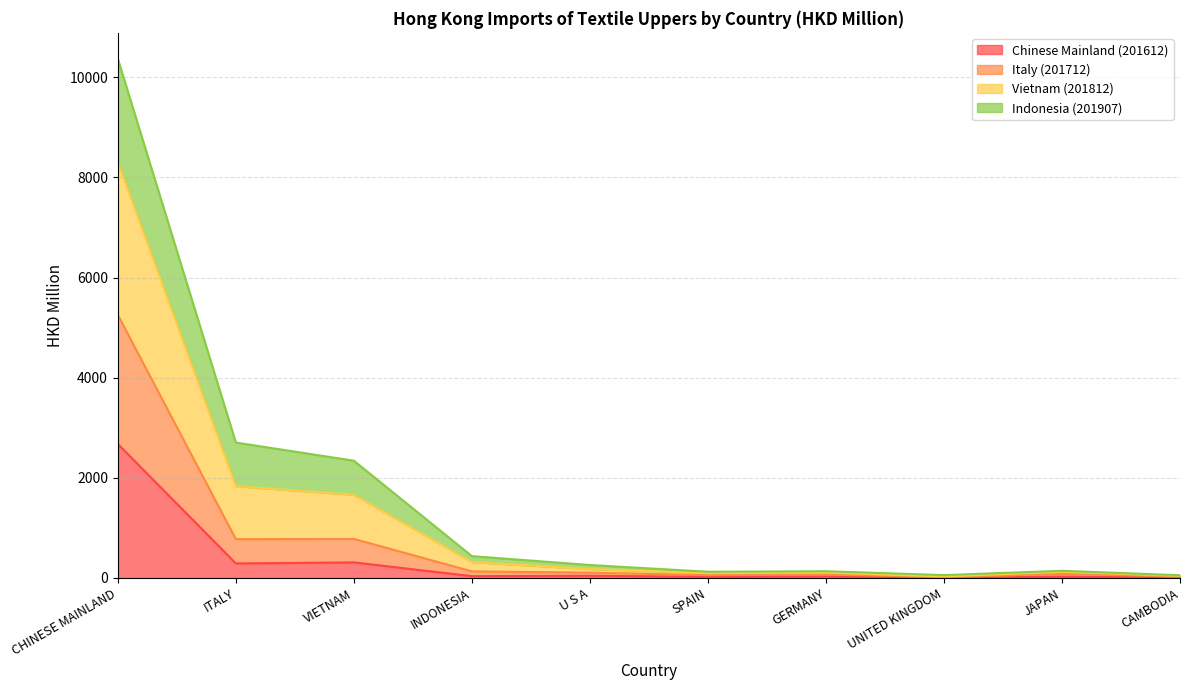

At which category is the sum across all series the highest?

CHINESE MAINLAND